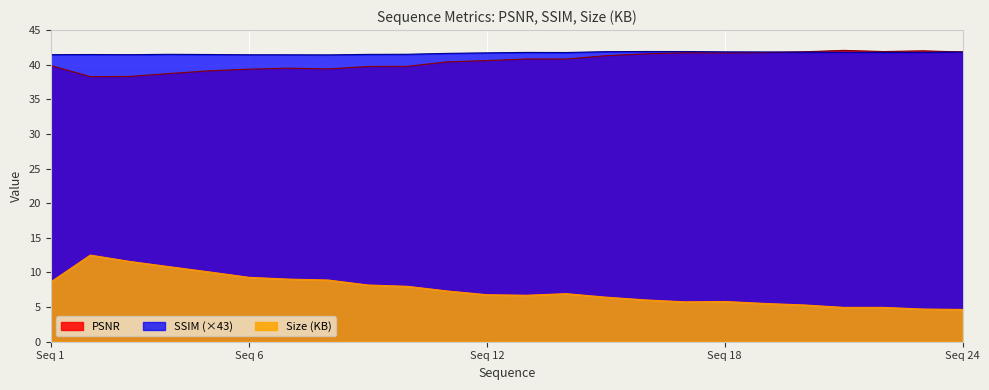

Reading left to right, extract all data points from this chart.

PSNR: 39.9	38.3	38.3	38.7	39.1	39.4	39.5	39.4	39.7	39.8	40.4	40.6	40.8	40.8	41.3	41.6	41.7	41.7	41.7	41.9	42.1	41.9	42.0	41.8
SSIM: 41.4	41.5	41.4	41.5	41.5	41.4	41.4	41.4	41.5	41.5	41.6	41.7	41.8	41.8	41.9	41.9	41.9	41.9	41.8	41.8	41.8	41.8	41.8	41.8
Size (KB): 8.6	12.5	11.6	10.8	10.1	9.3	9.0	8.9	8.2	8.0	7.3	6.8	6.7	6.9	6.4	6.0	5.8	5.8	5.5	5.3	5.0	5.0	4.7	4.7